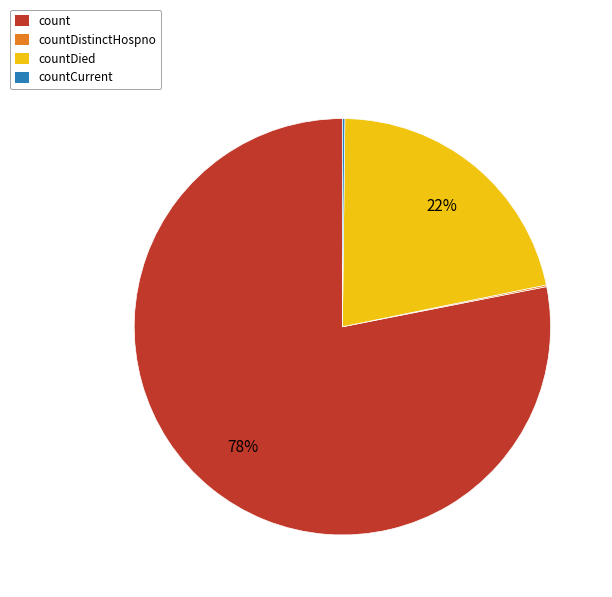

Does any single category account for the majority?

Yes